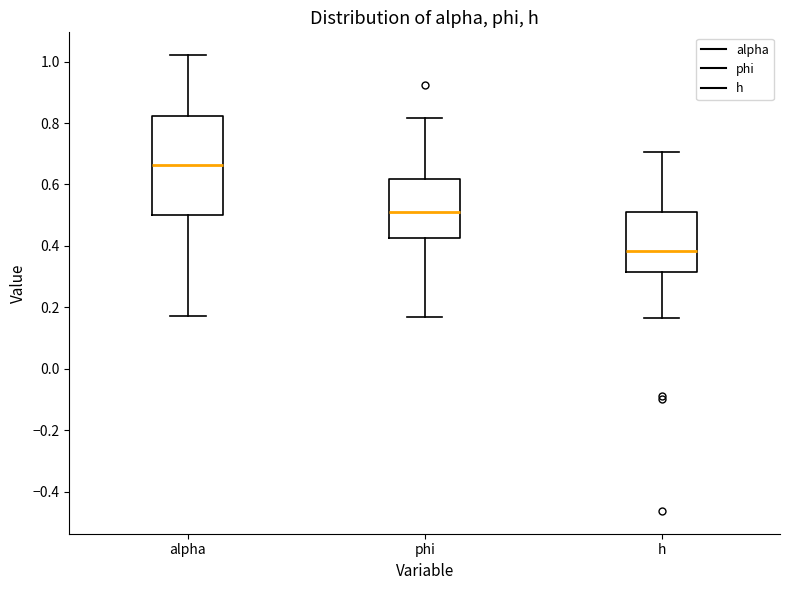

Where does the upper whisker of the box for alpha end on the y-axis? The values are not printed on the chart, so give them approximately, as read against the axis.

1.02